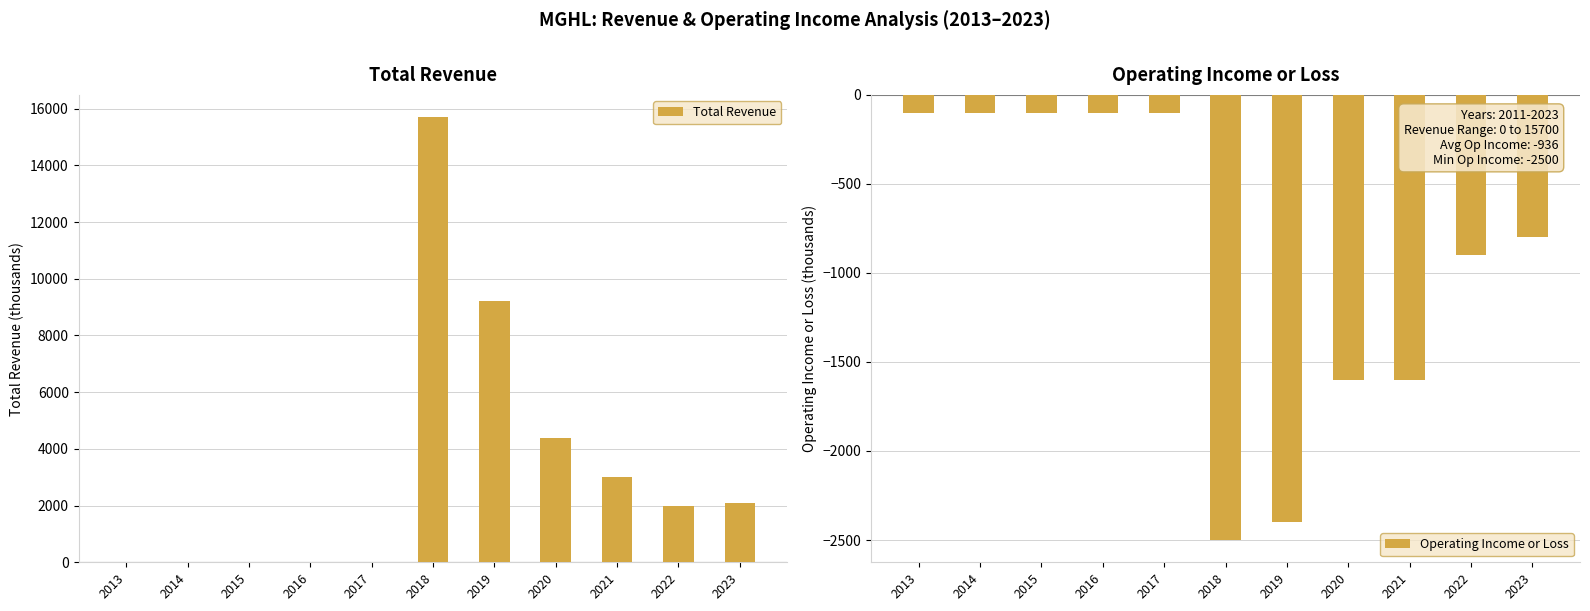

Where is Operating Income or Loss nearest to the value -1300?

2020